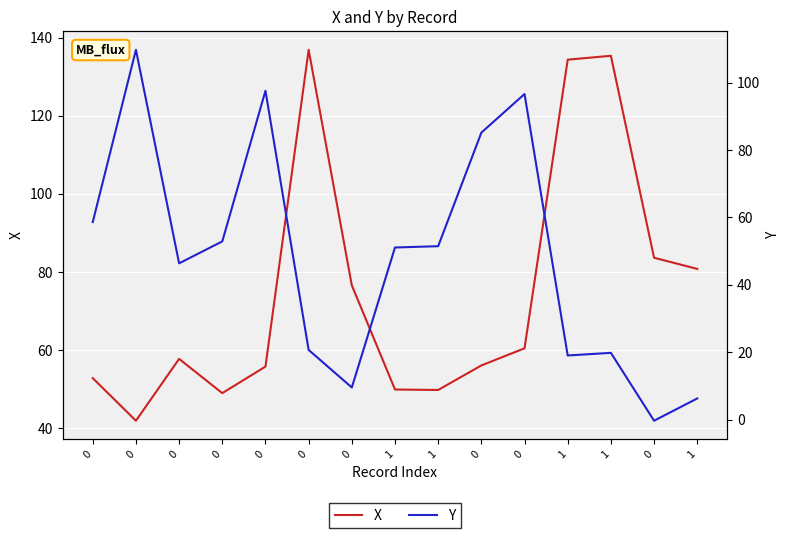

How many values in the Y series are below 51?

7